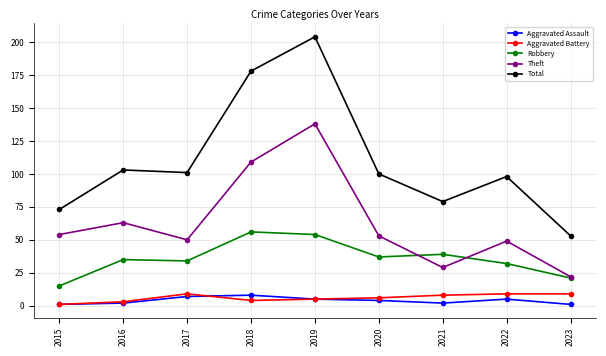

How many lines are shown in the chart?

5